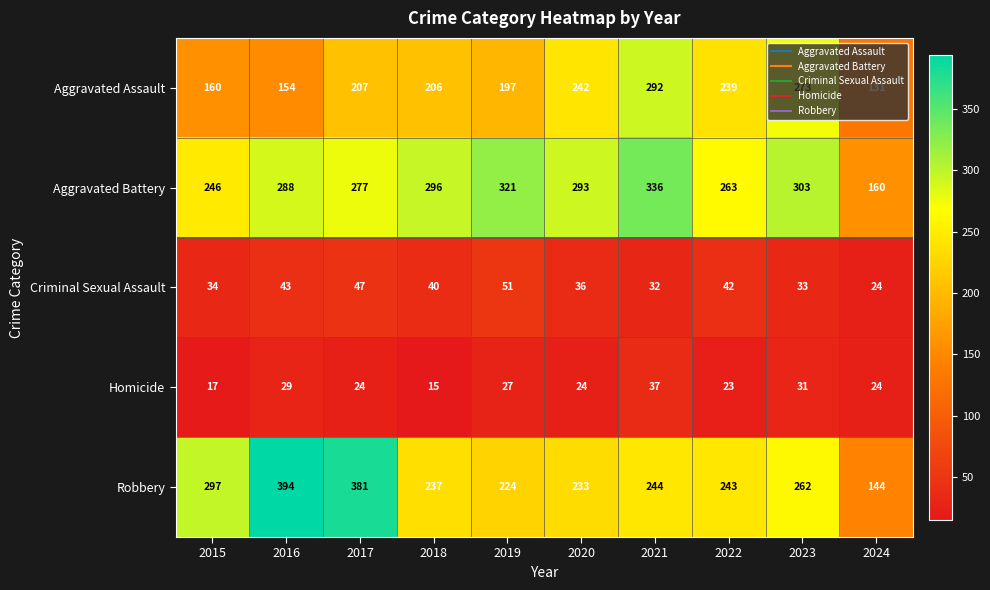

Read the Robbery value at 2018, to the nearest 10.

240